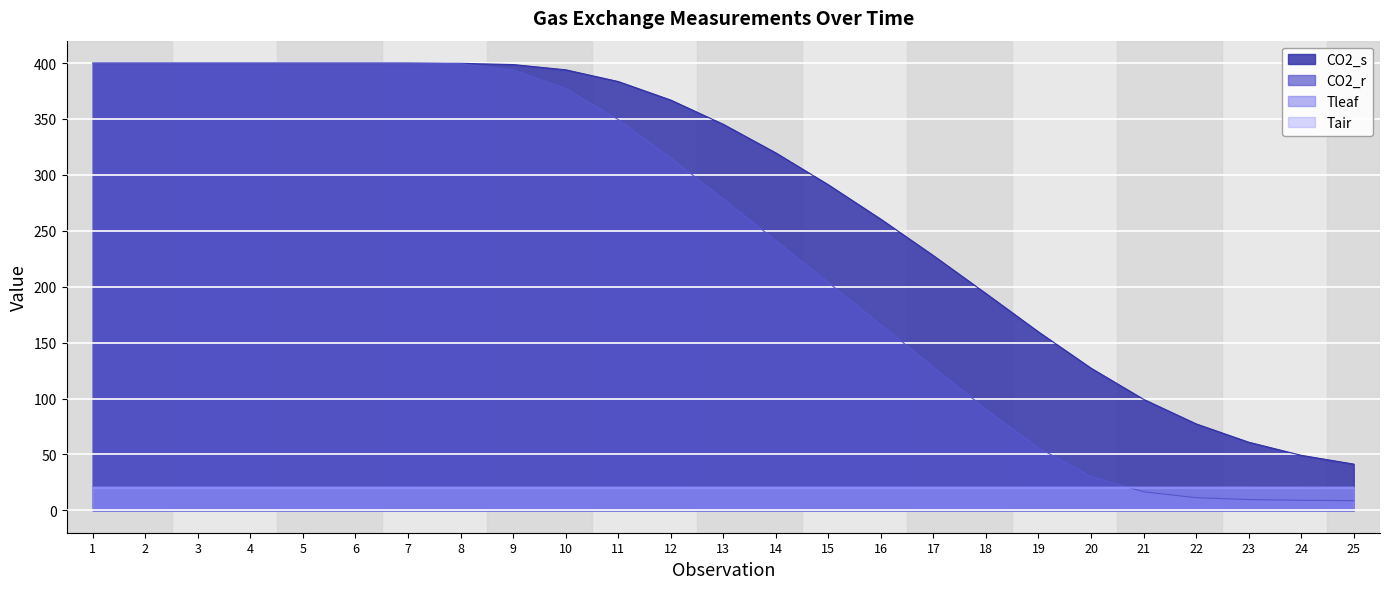

Reading right to left, what are all the values shown in this chart?

CO2_s: 41.4	49.2	60.9	77.3	99.3	127.1	159.6	193.9	227.8	260.3	291.1	319.7	345.2	366.9	383.5	393.9	398.6	399.8	399.8	399.8	399.8	399.8	399.8	399.8	399.8
CO2_r: 8.7	9.0	9.7	11.3	16.6	30.3	55.8	90.4	128.2	166.0	203.7	241.2	278.5	315.1	349.5	377.3	393.8	399.4	400.0	400.0	400.0	400.0	400.0	400.0	400.0
Tleaf: 20.9	20.9	20.9	20.9	20.9	20.9	20.9	20.9	20.9	20.9	20.9	20.9	20.9	20.9	20.9	20.9	20.9	20.9	20.9	20.9	20.9	20.9	20.9	20.9	20.9
Tair: 20.0	20.0	20.0	20.1	20.1	20.1	20.1	20.1	20.1	20.1	20.1	20.1	20.1	20.1	20.1	20.1	20.1	20.1	20.1	20.1	20.1	20.1	20.1	20.1	20.1